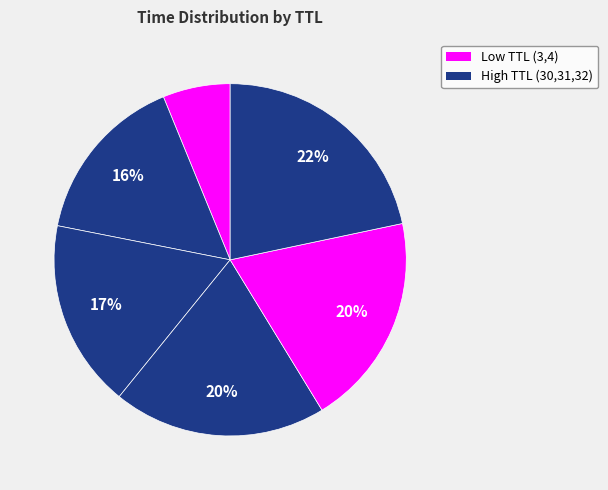

How many segments does this pie chart have?

6